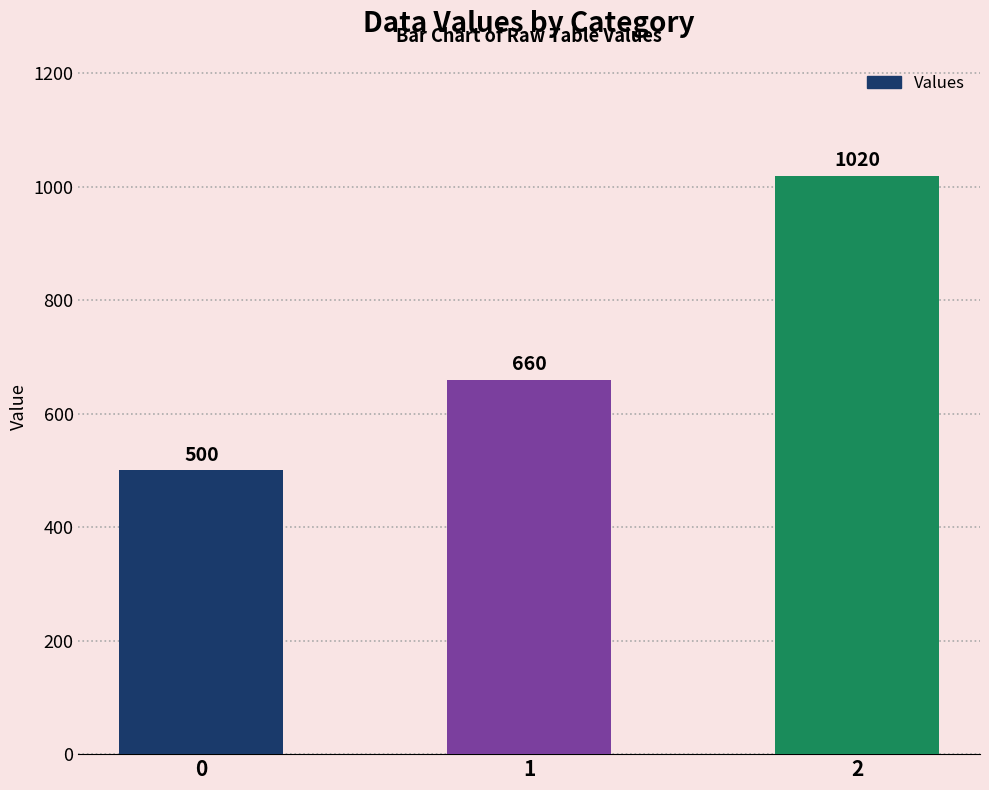

Read the value at 0.

500